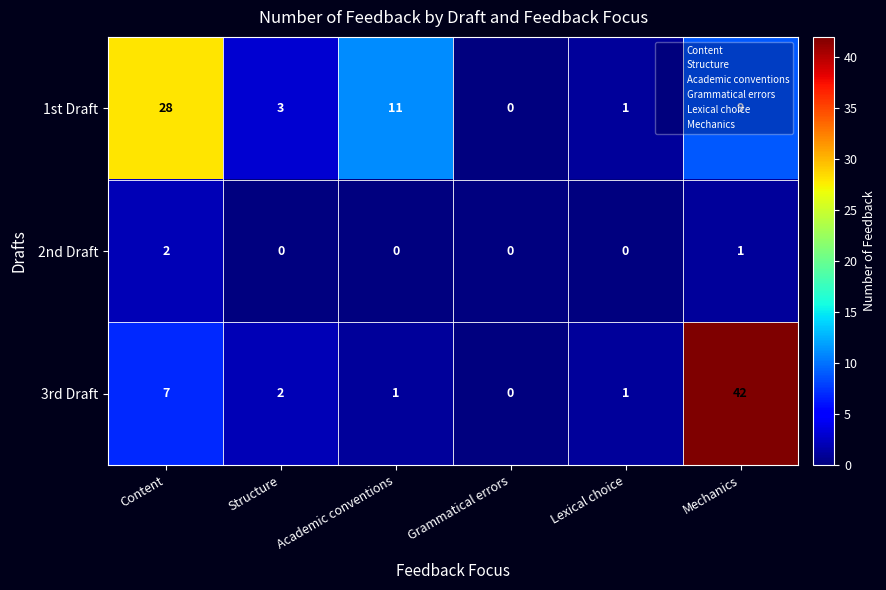

How many series are shown in this chart?

3